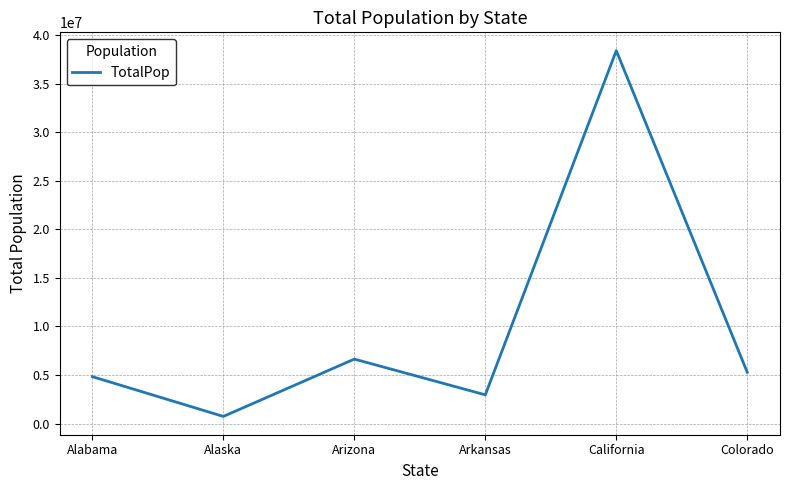

Where does the data first go above 5278906?

Arizona